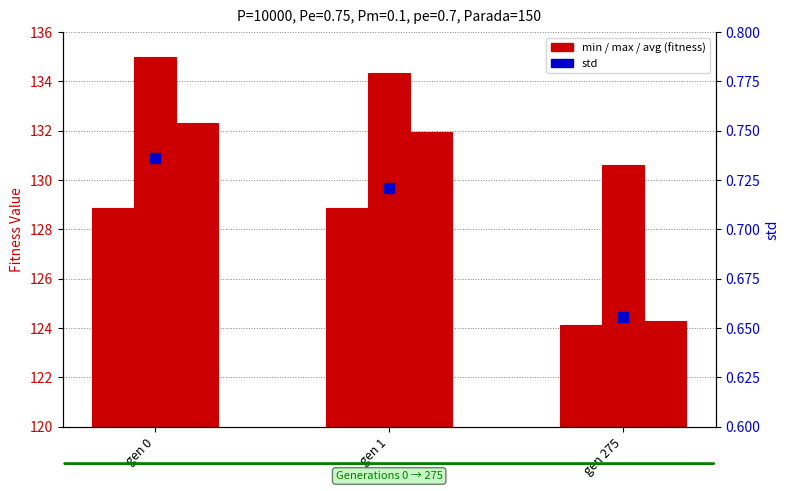

Which series has the largest Y range (max minus min)?

avg